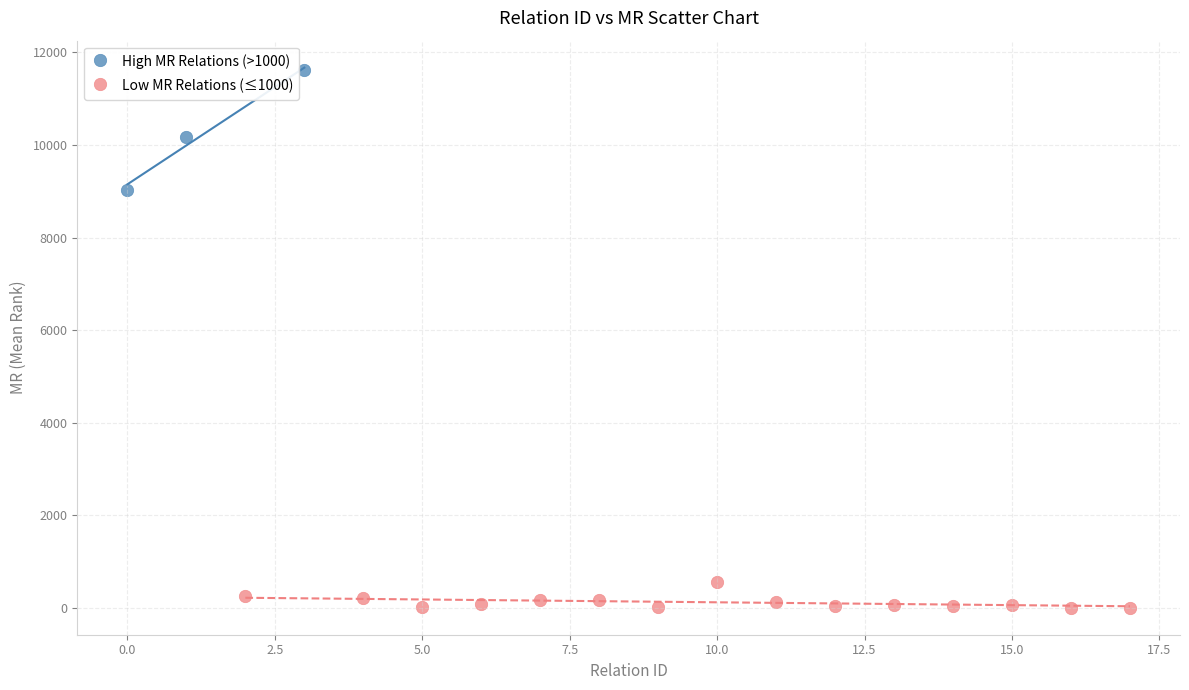

Which series contains the highest Y value?

High MR Relations (>1000)